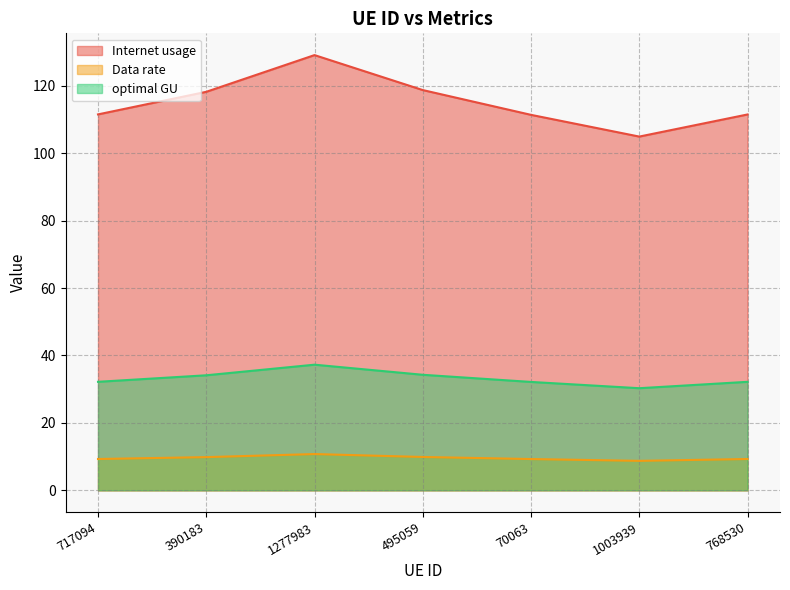

What position from the left is 1003939?

6